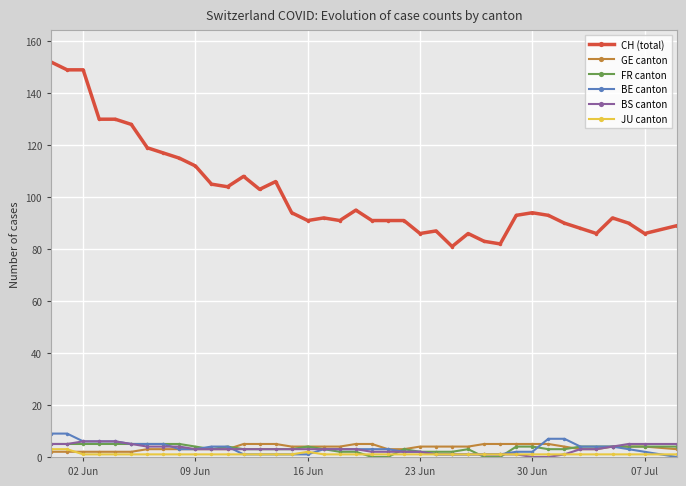

Which series has the largest total across all categories?

CH (total)